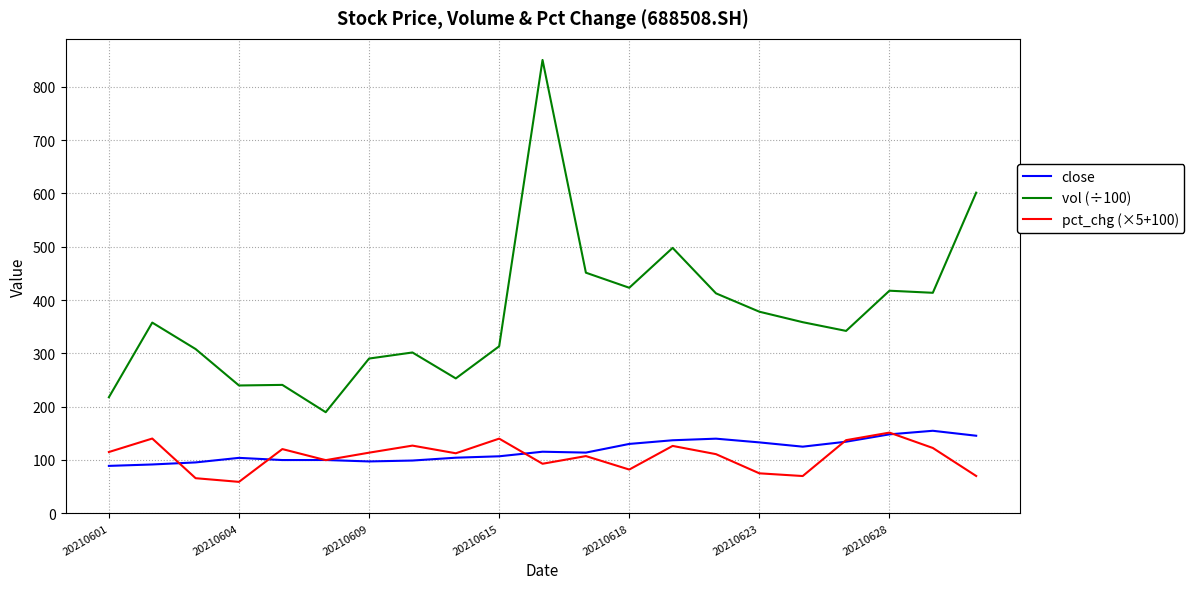

What is the difference between the maximum and second lowest values in the close series?

63.2